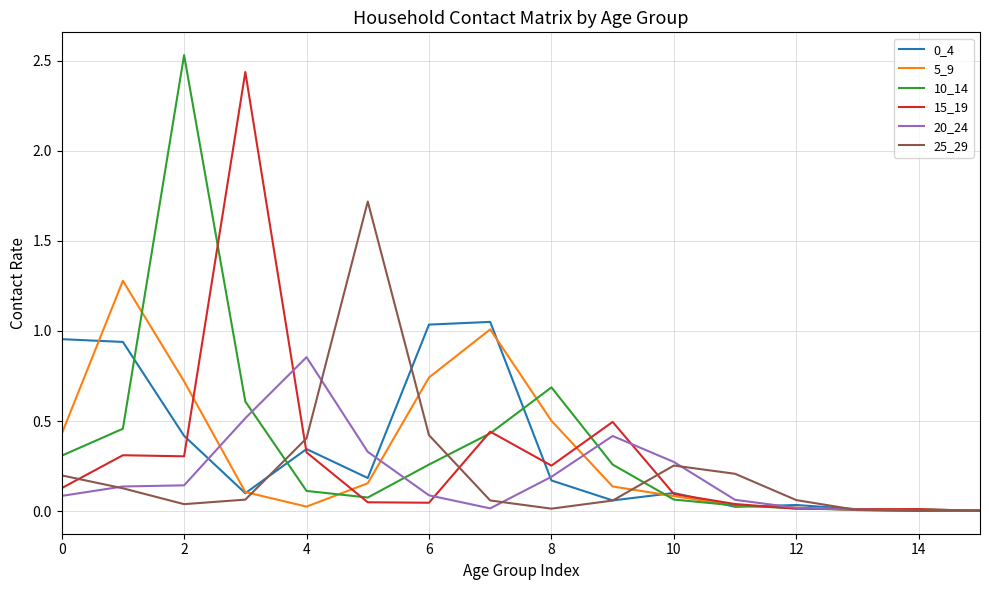

Does the chart have visible grid lines?

Yes